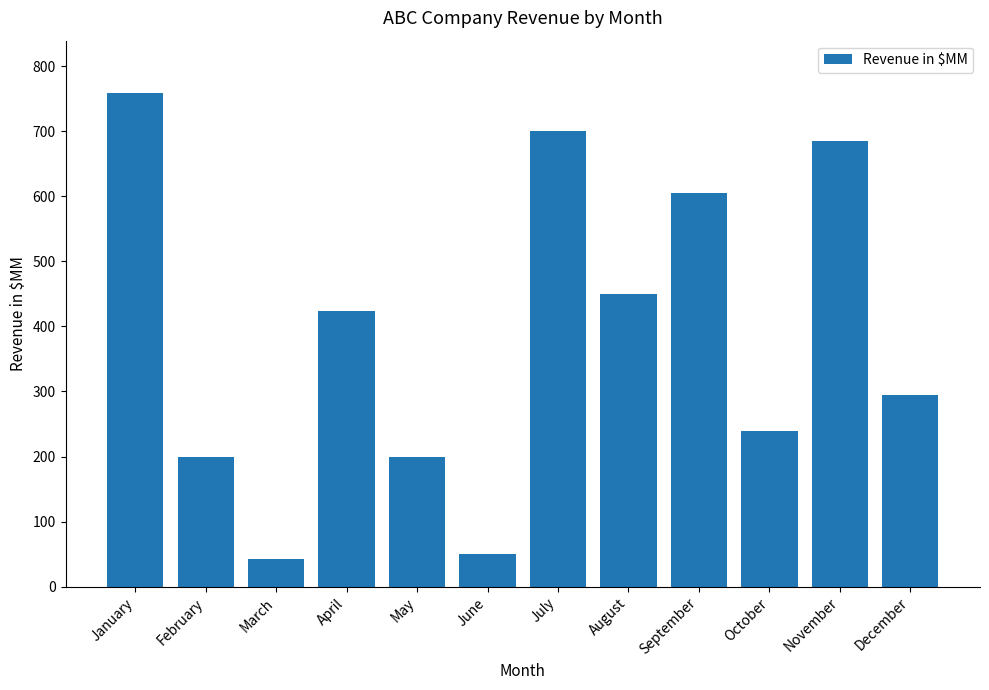

The value at November is 685. True or false?

True